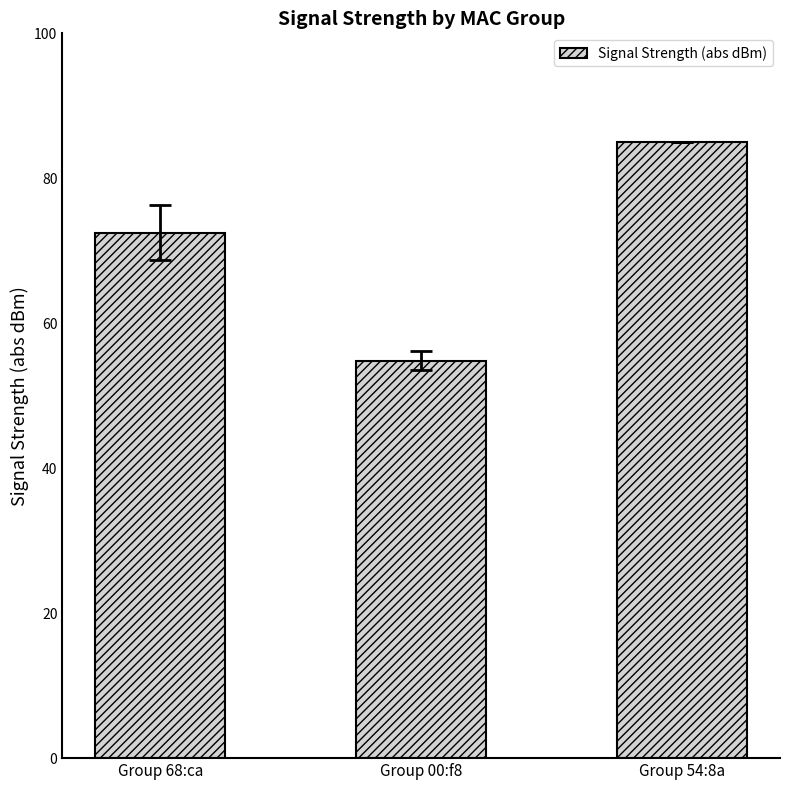

What is the smallest value displayed?

54.8